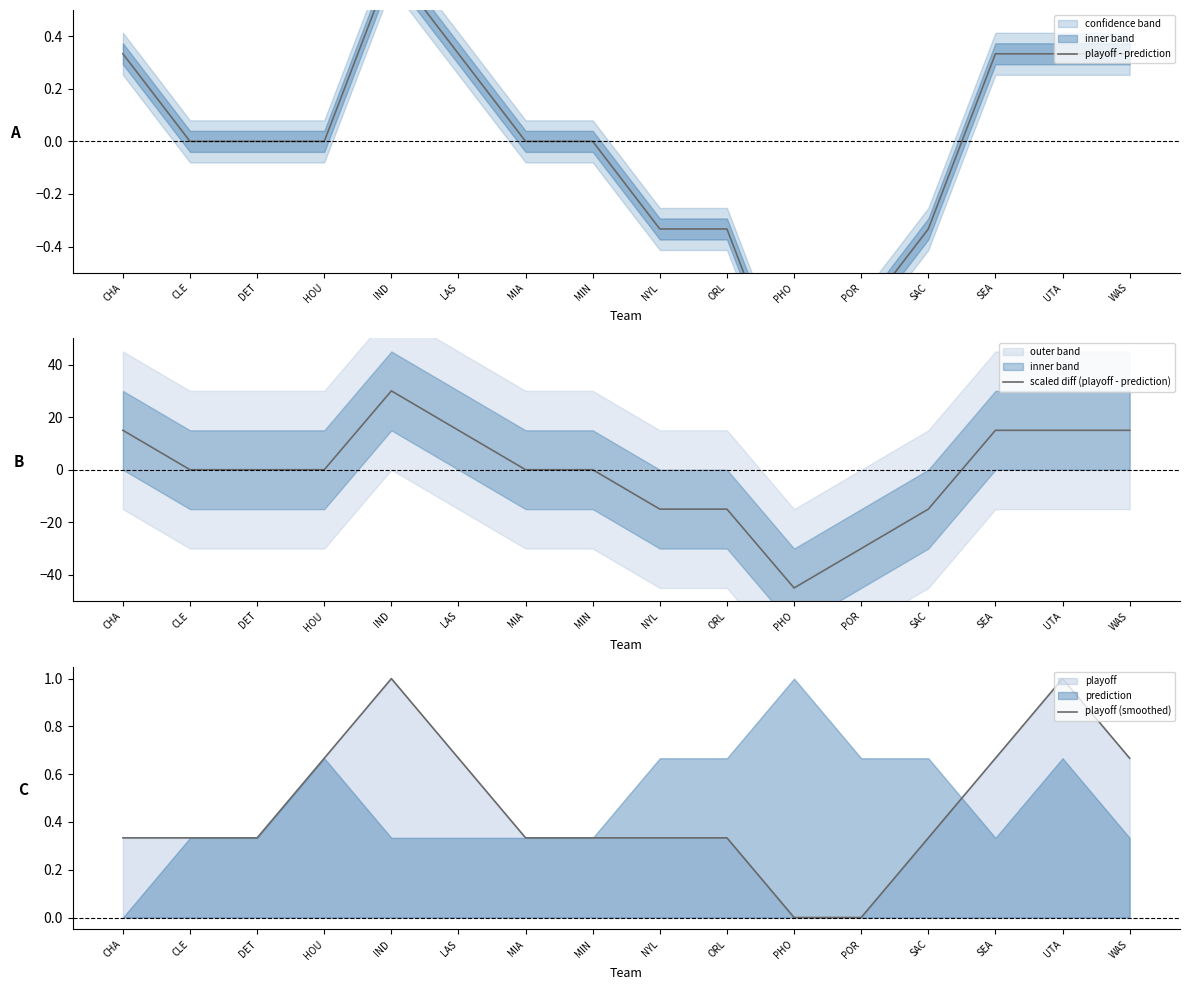

Read the playoff - prediction value at PHO.

-1.0